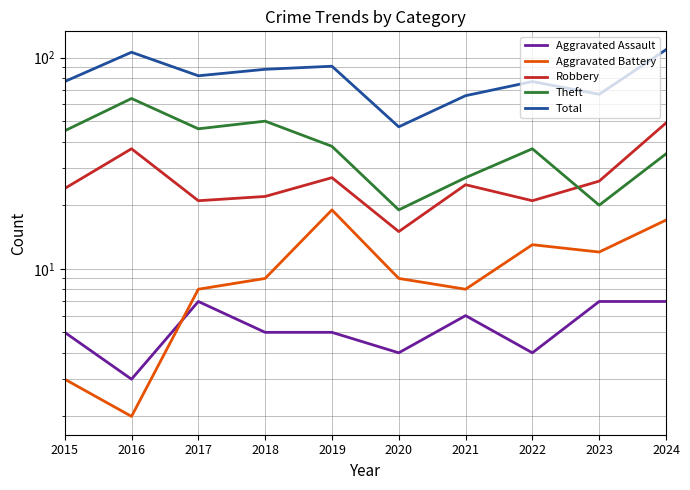

What is the difference between the Robbery values at 2024 and 2022?

28